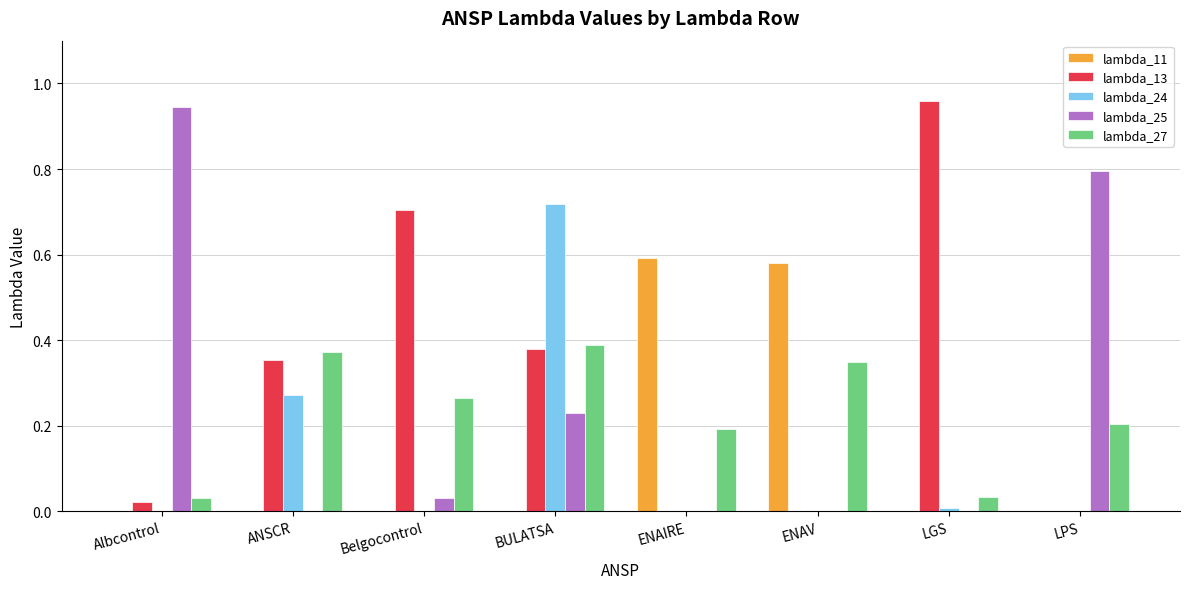

What is the spread (max minus min) of values at LPS?

0.8